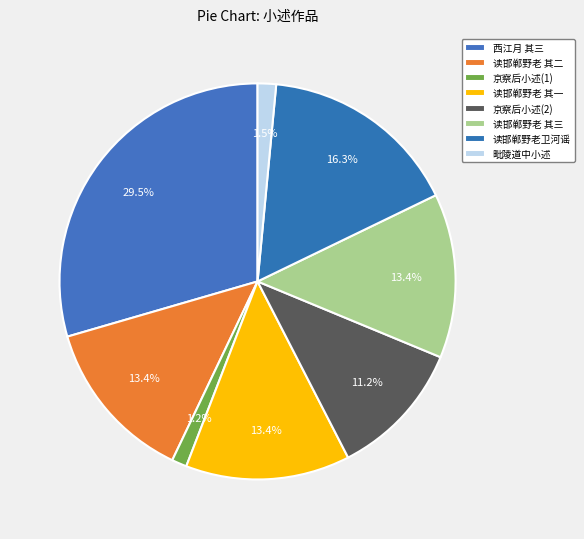

What percentage is NOT represented by 毗陵道中小述?

98.5%